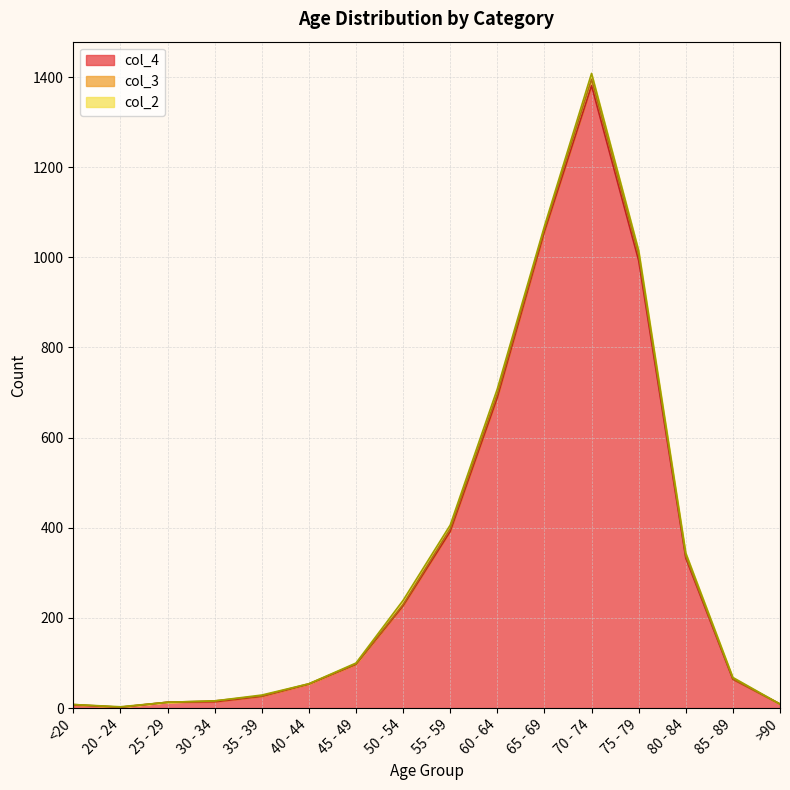

At which category is the sum across all series the highest?

70 - 74